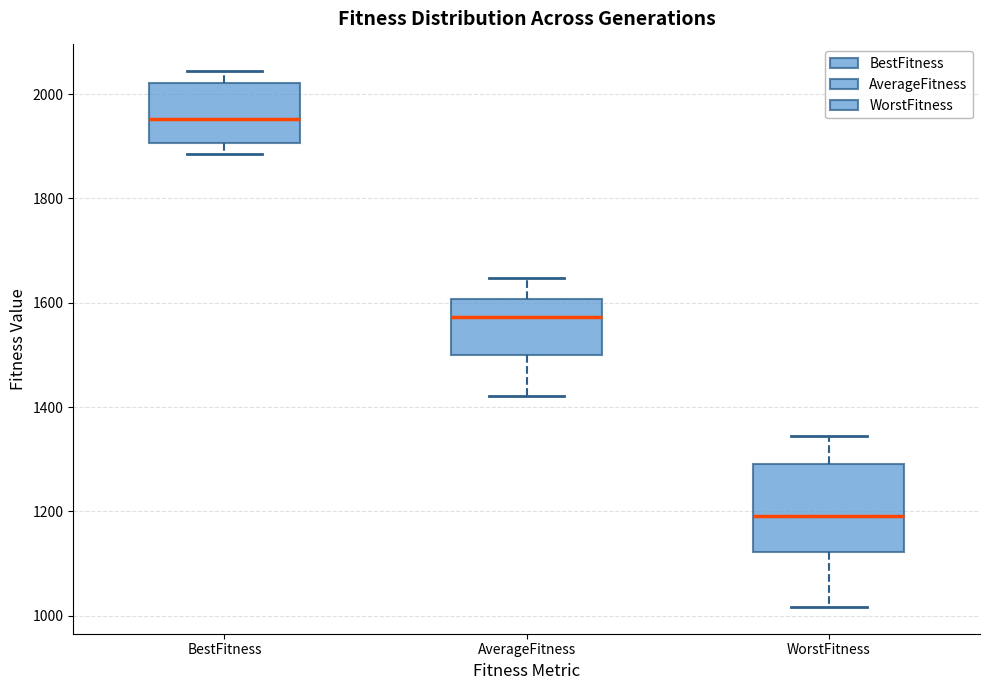

Which box has the highest median line?

BestFitness